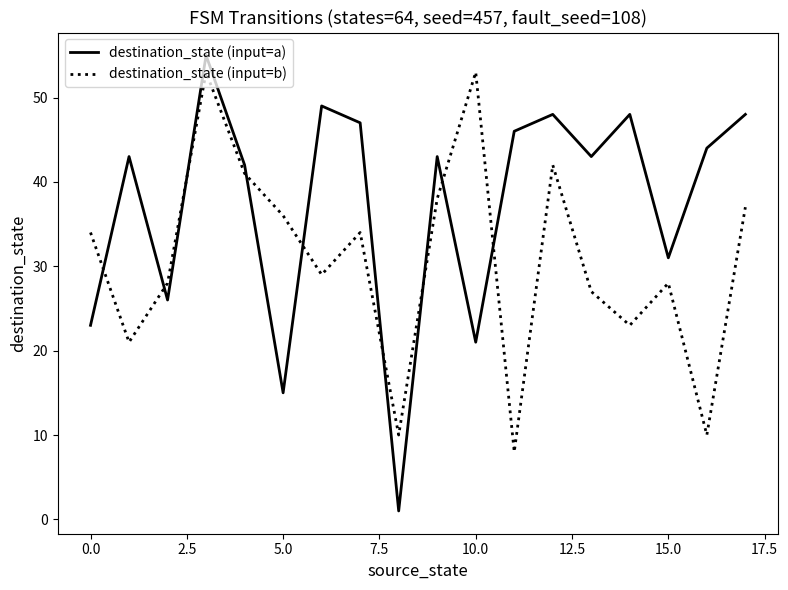

What is the greatest value displayed?

55